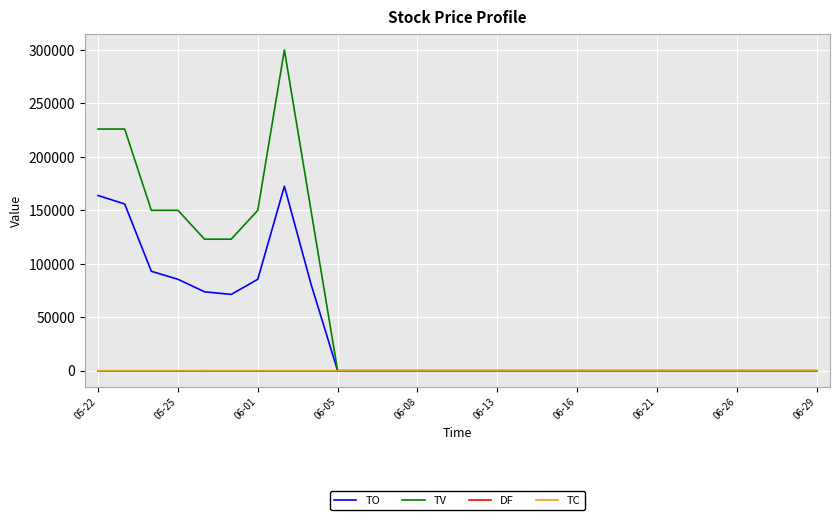

Which series has the widest spread of values?

TV